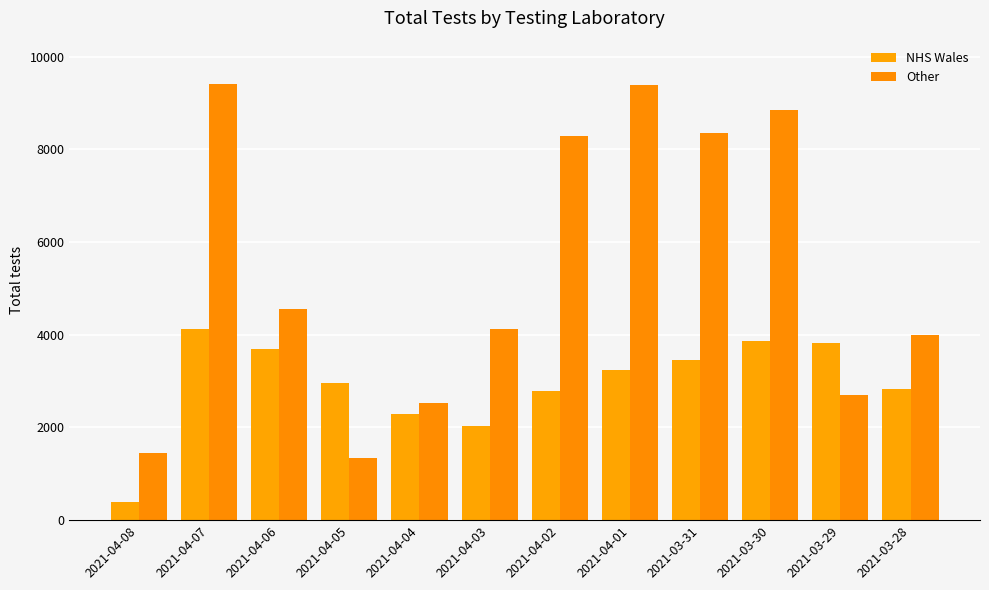

How many data points in NHS Wales are less than 3243?

6